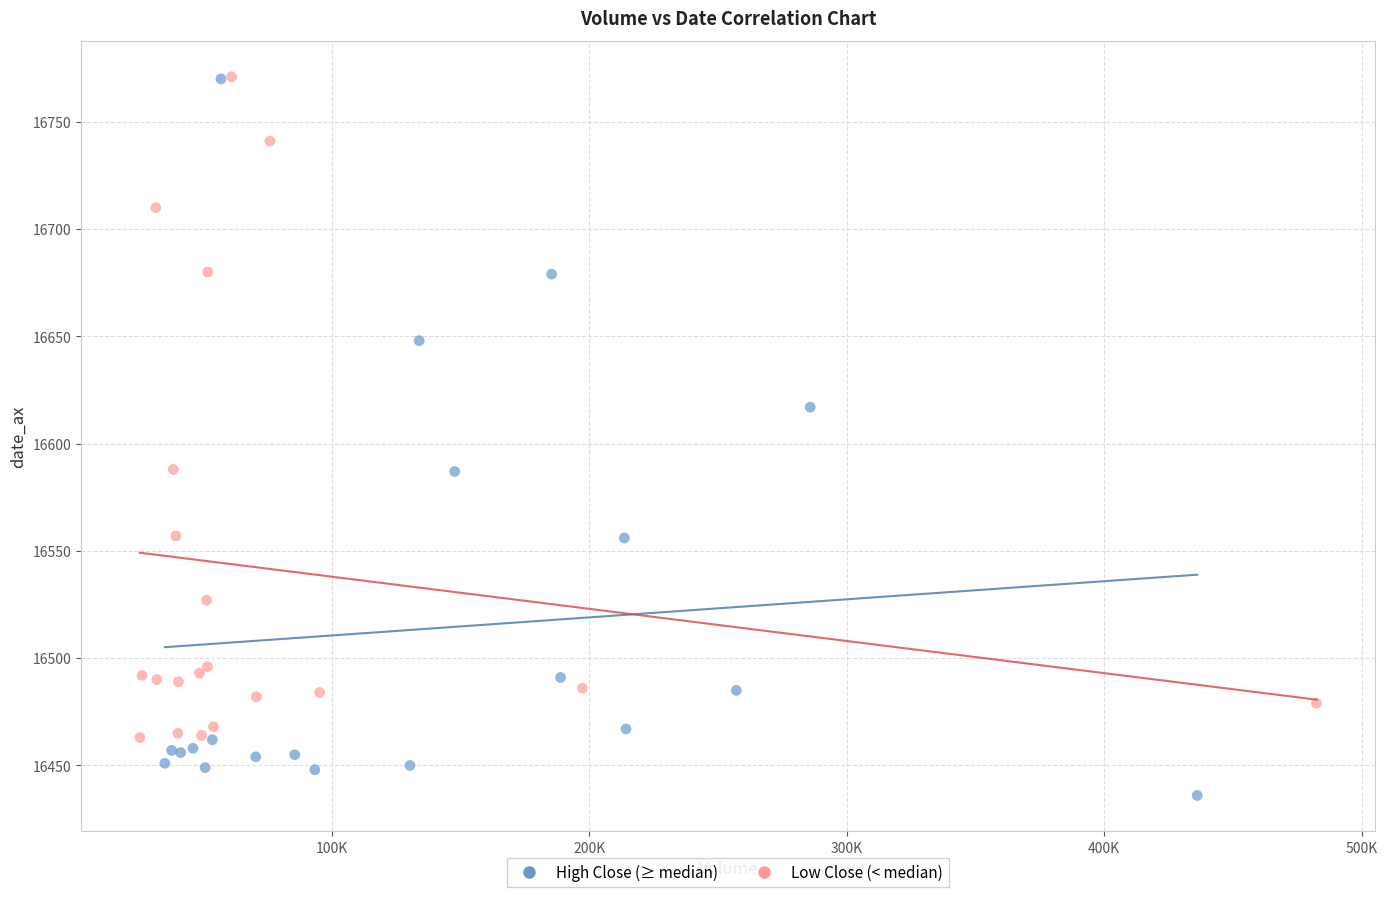

Which series contains the lowest Y value?

High Close (≥ median)